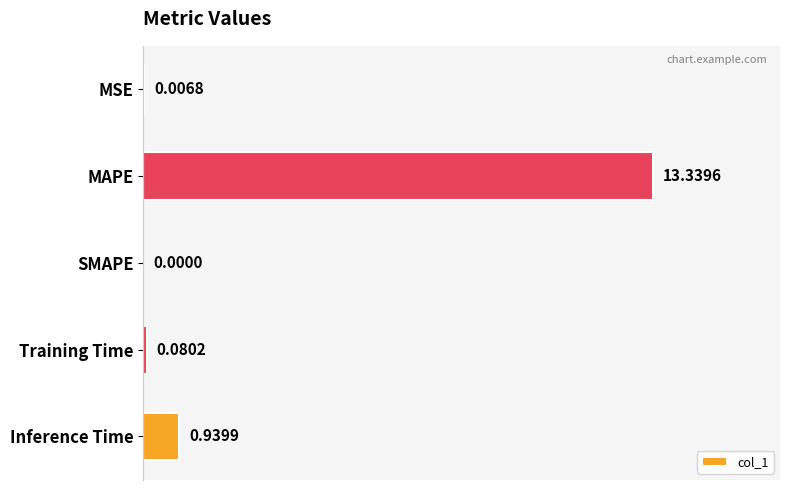

Between MSE and Inference Time, which is larger?

Inference Time